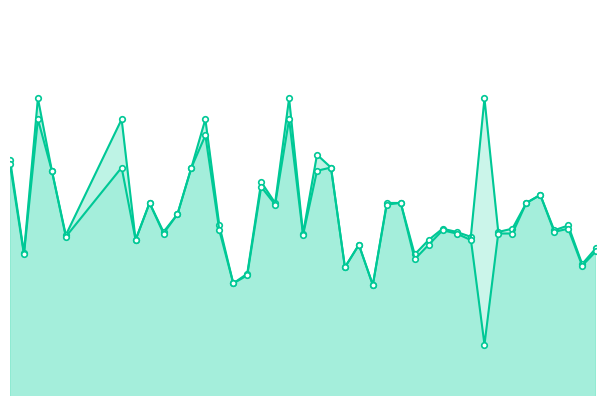

Which series has the largest range (max minus min)?

Batting Average1